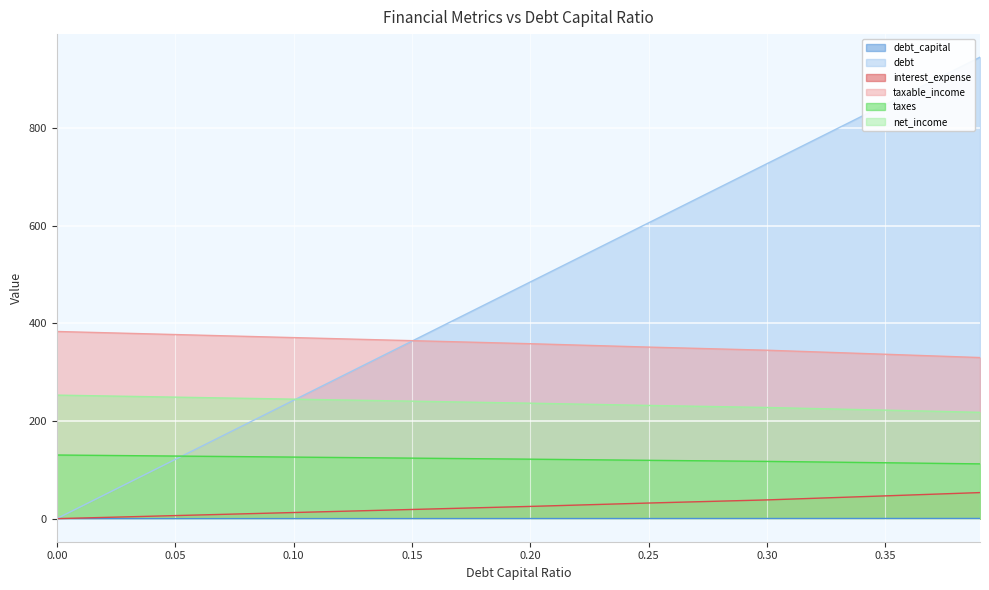

What is the label of the 9th point from the left?

0.39